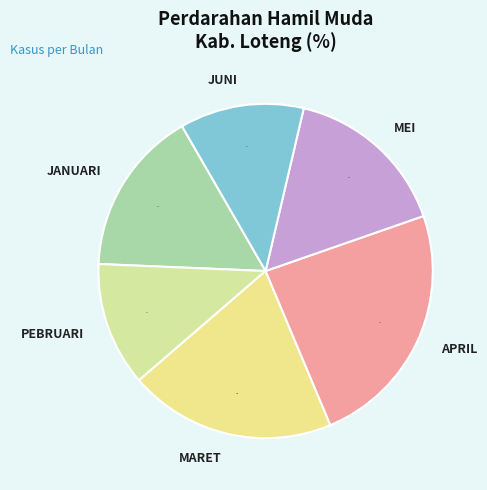

Combined, do APRIL and MARET account for over 50%?

No